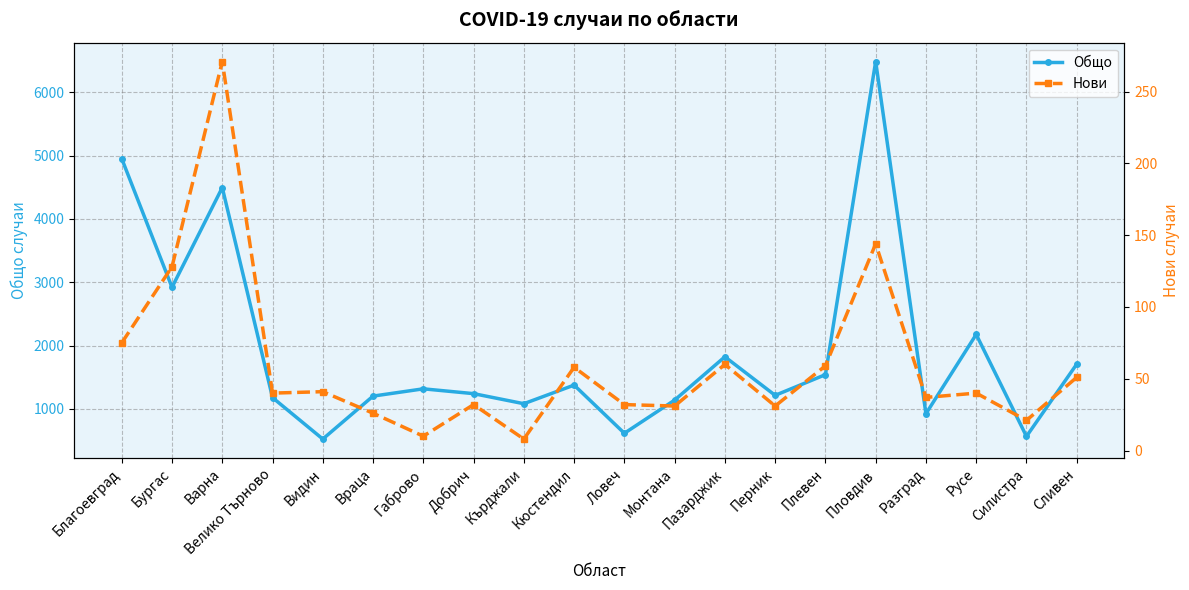

How many interior local valleys does the Общо series have?

7